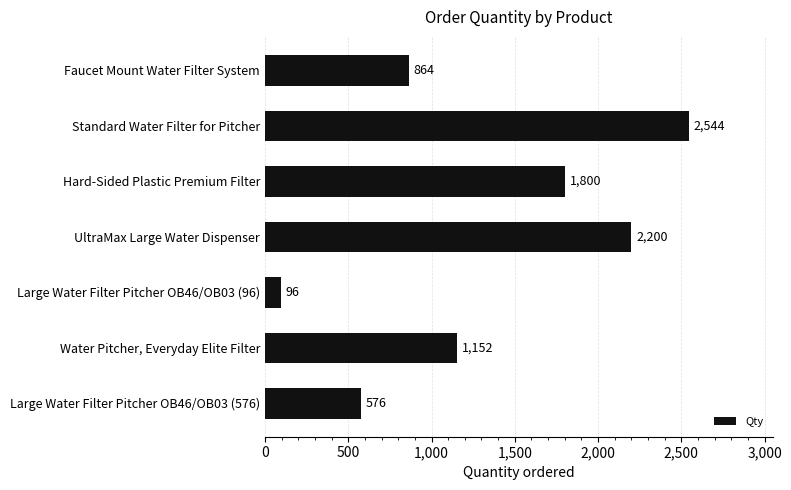

List the labels in order of value, largest first.

Standard Water Filter for Pitcher, UltraMax Large Water Dispenser, Hard-Sided Plastic Premium Filter, Water Pitcher, Everyday Elite Filter, Faucet Mount Water Filter System, Large Water Filter Pitcher OB46/OB03 (576), Large Water Filter Pitcher OB46/OB03 (96)